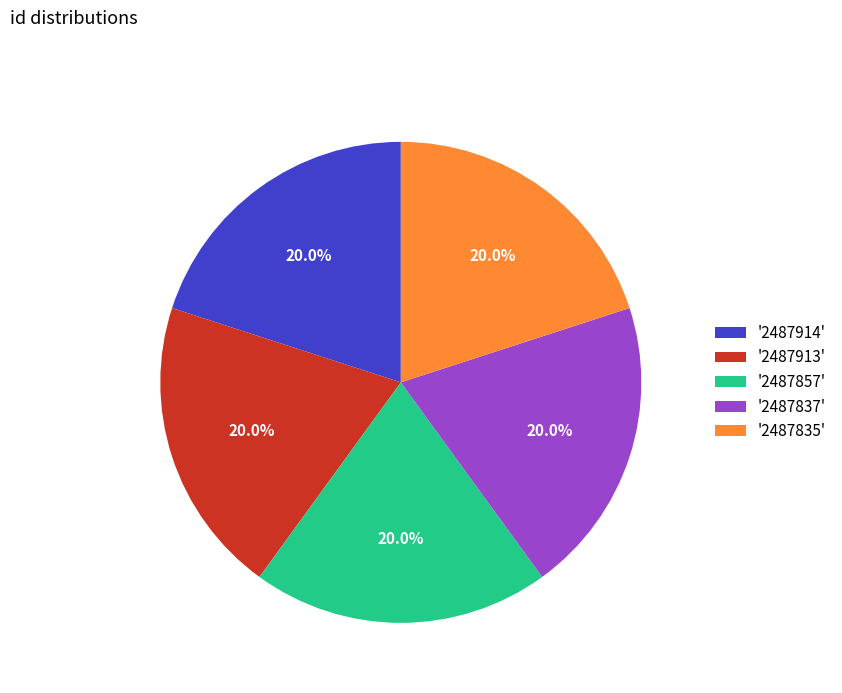

How much of the chart is everything except '2487914'?

80.0%